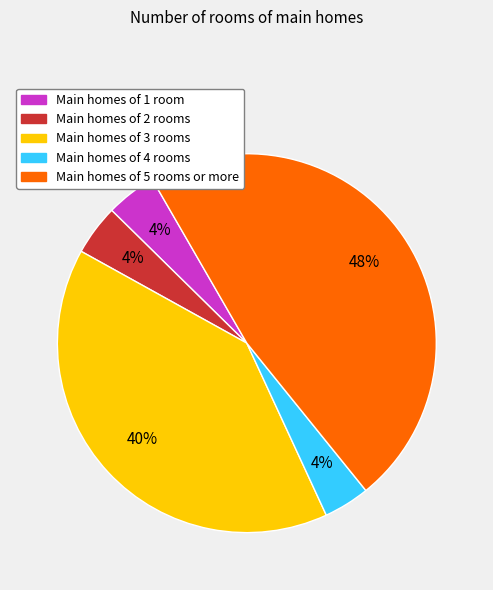

Does any single category account for the majority?

No